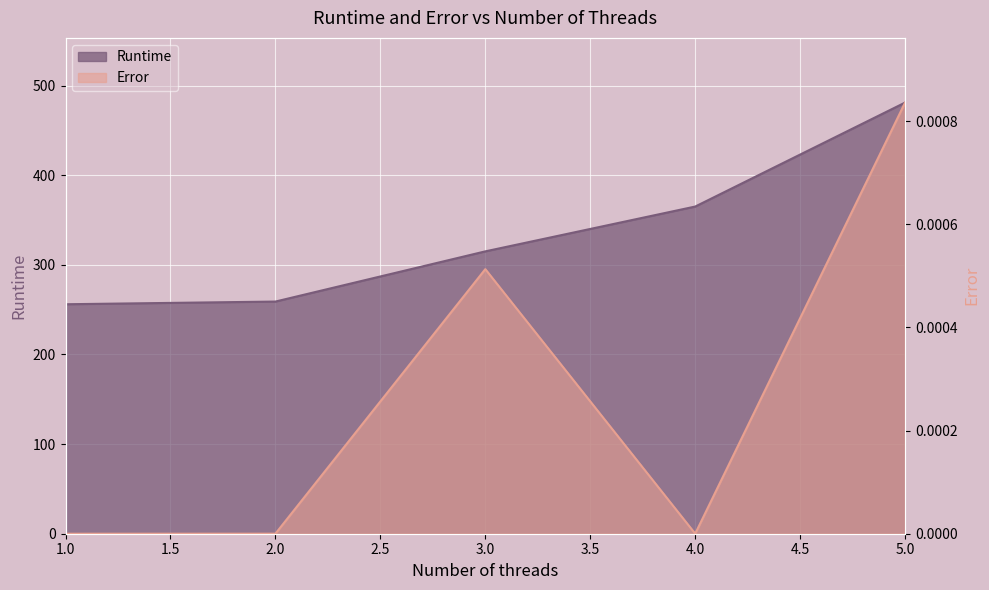

Reading left to right, list all the values displayed in this chart.

Runtime: 256.0	259.0	315.0	365.0	481.0
Error: 0.0	0.0	0.0	0.0	0.0